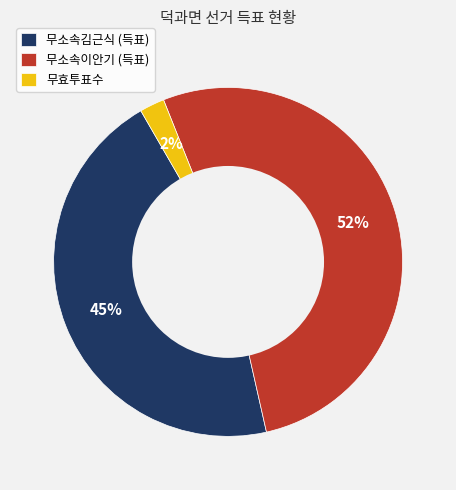

Which category has the biggest portion of the pie?

무소속이안기 (득표)